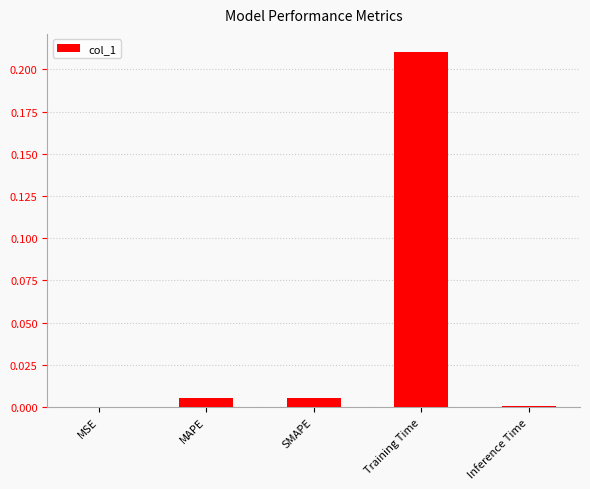

The chart shows a value of 0.0 at Inference Time. True or false?

True